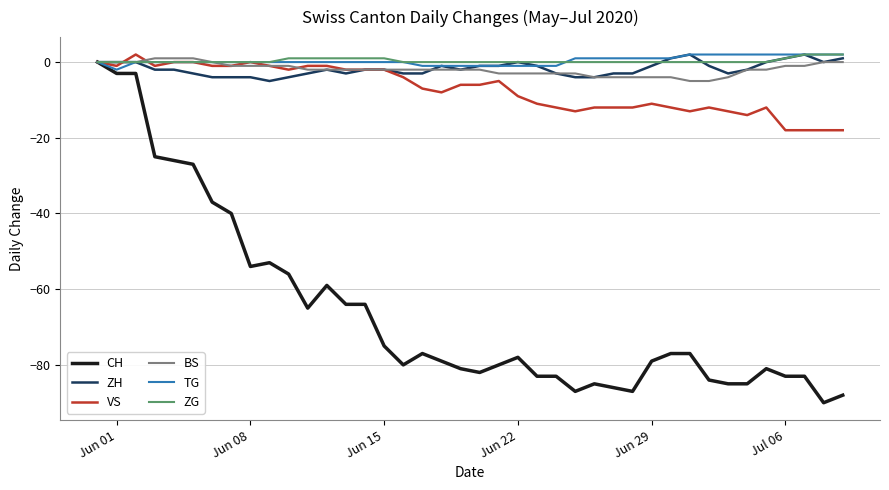

What is the minimum value for VS?

-18